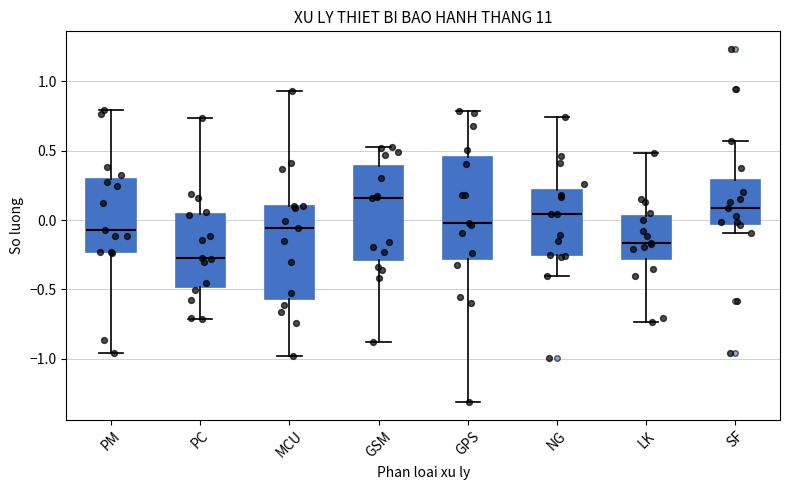

Reading left to right, transcribe this box plot: for each box, give where its median line is, the range the box spans, and where its two whiskers end, as read against the y-axis. The values are not printed on the chart, so give them approximately, as read against the axis.

PM: median -0.05, box -0.25 to 0.30, whiskers -0.95 to 0.80
PC: median -0.25, box -0.50 to 0.05, whiskers -0.70 to 0.75
MCU: median -0.05, box -0.55 to 0.10, whiskers -1.00 to 0.95
GSM: median 0.15, box -0.30 to 0.40, whiskers -0.90 to 0.55
GPS: median 0.00, box -0.30 to 0.45, whiskers -1.30 to 0.80
NG: median 0.05, box -0.25 to 0.20, whiskers -0.40 to 0.75
LK: median -0.15, box -0.30 to 0.05, whiskers -0.75 to 0.50
SF: median 0.10, box -0.05 to 0.30, whiskers -0.10 to 0.55